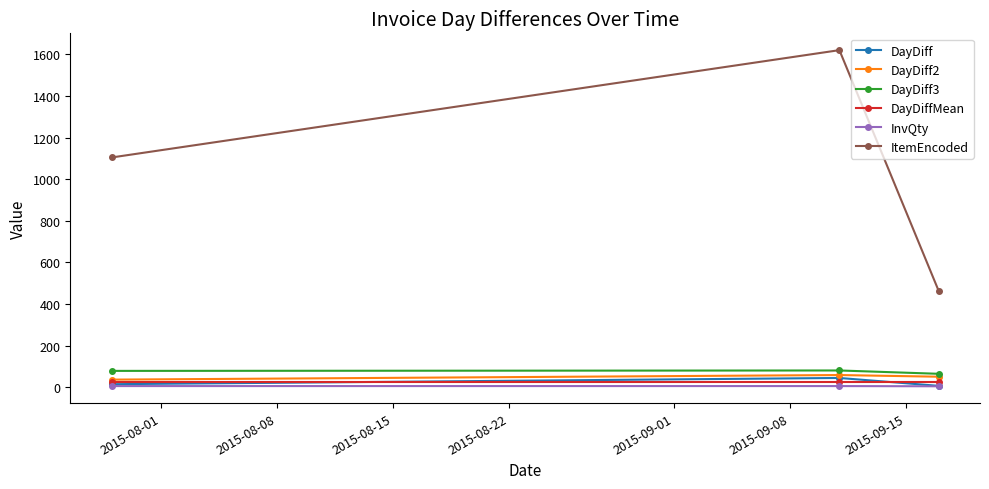

Which series has the largest range (max minus min)?

ItemEncoded